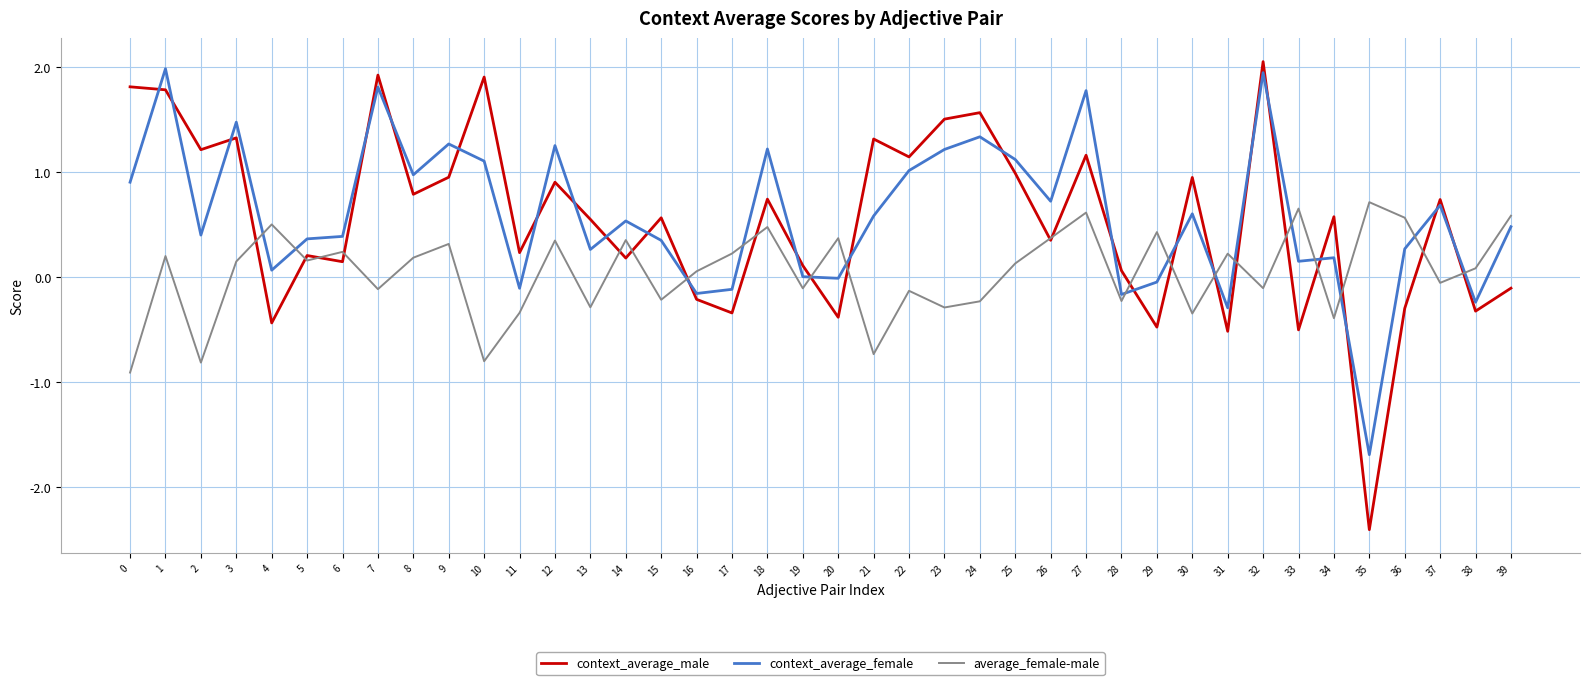

How many intersections are there between context_average_female and context_average_male?

25